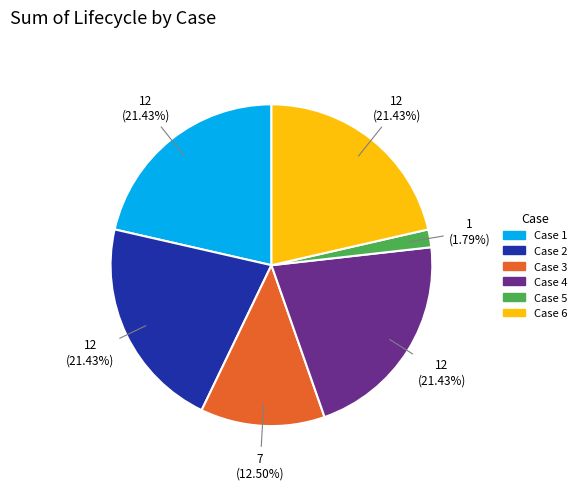

Which has a higher value, Case 6 or Case 5?

Case 6